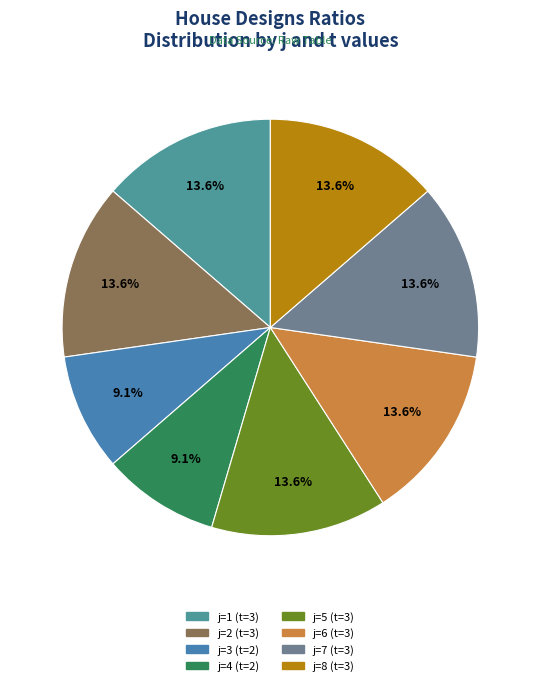

Is there a majority slice in this chart?

No